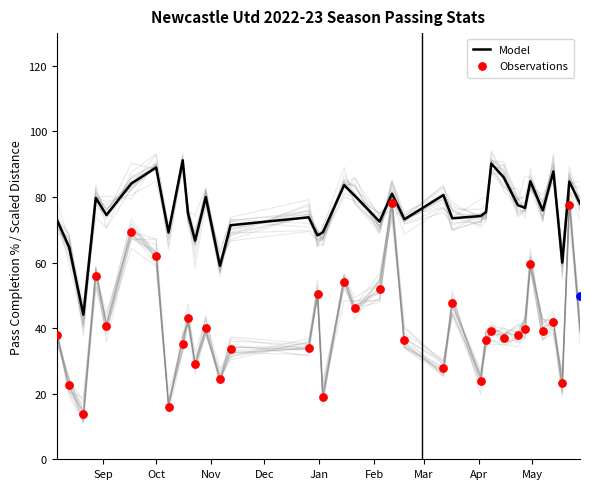

What is the minimum value for Model?

44.1